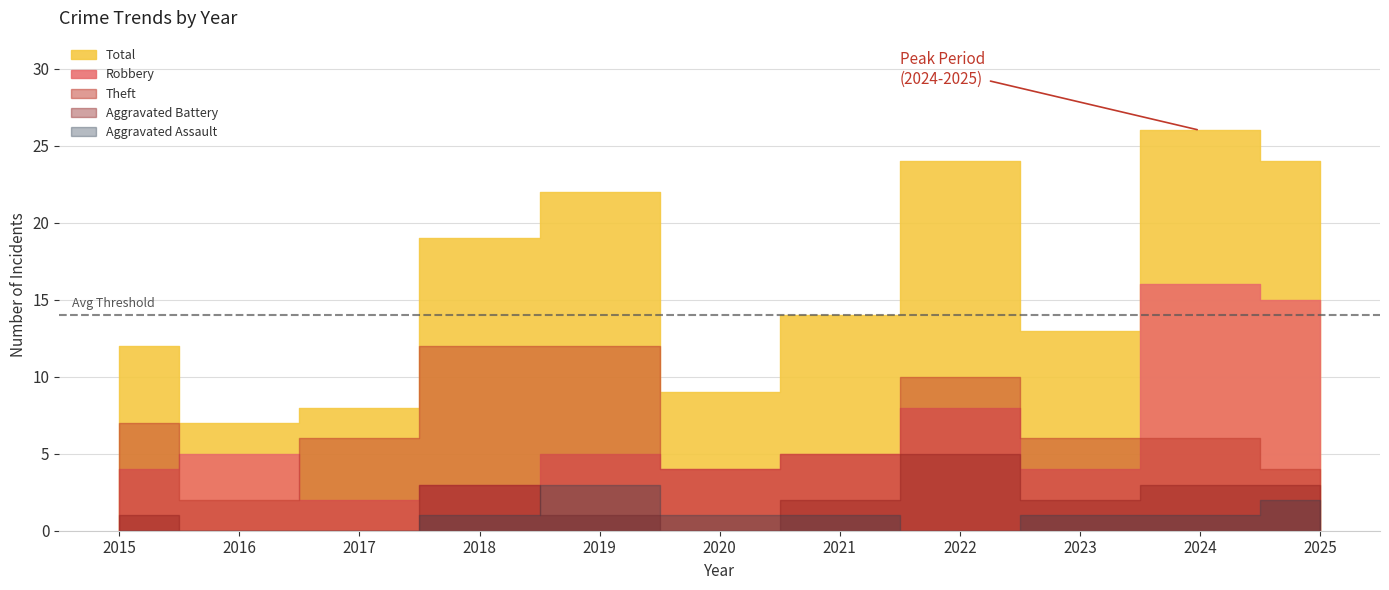

At which category does the chart reach its minimum across all series?

2015